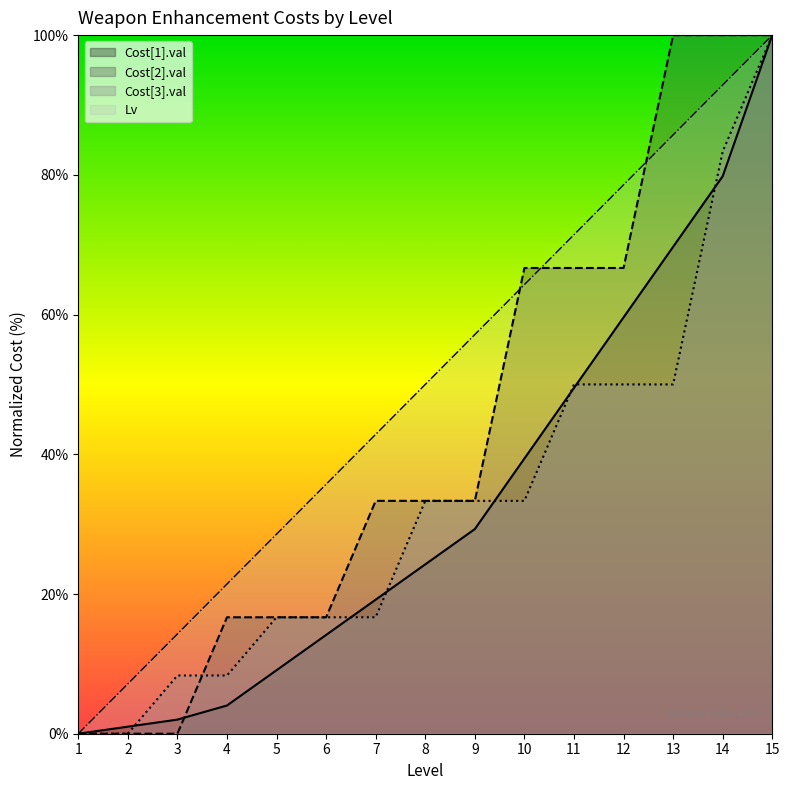

Which series ends up on top after the final intersection of Cost[2].val and Cost[1].val?

Cost[2].val